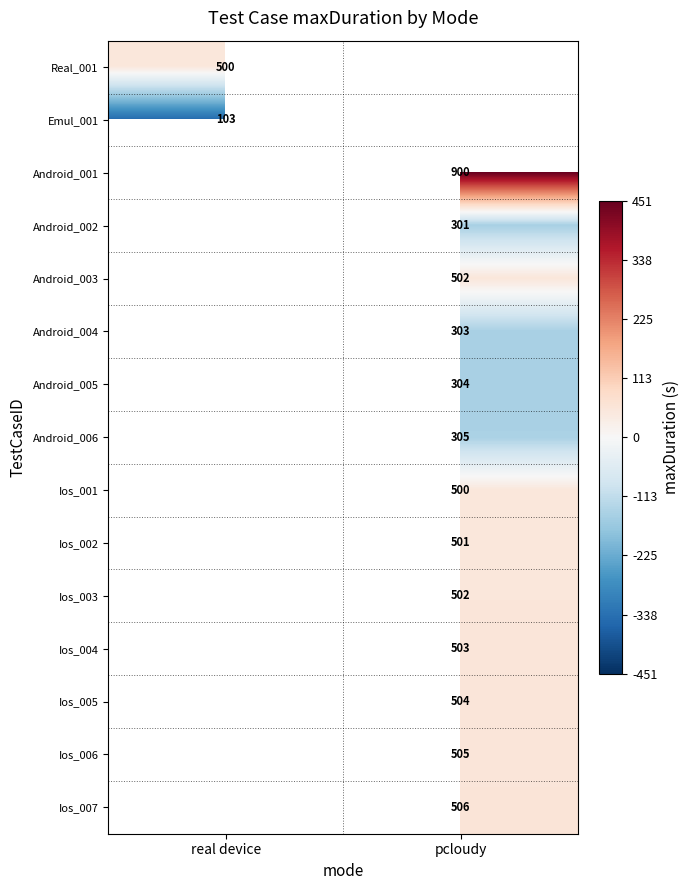

Is the value of Ios_005 at pcloudy greater than the value of Ios_001 at pcloudy?

Yes